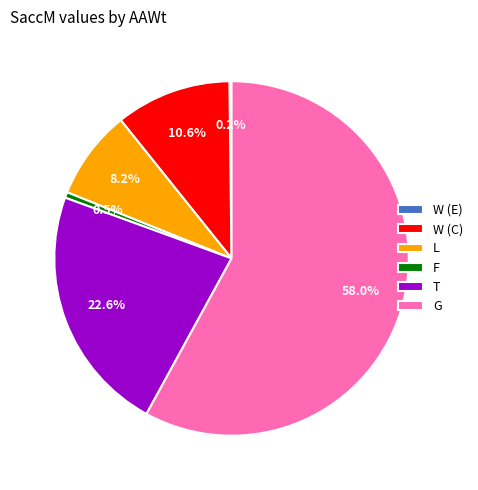

Does G account for over 50% of the chart?

Yes